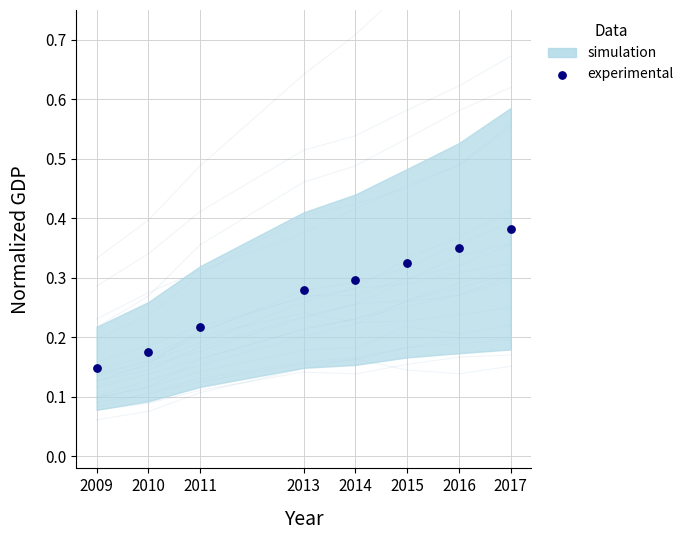

What is the range of X values (max minus min)?

8.0